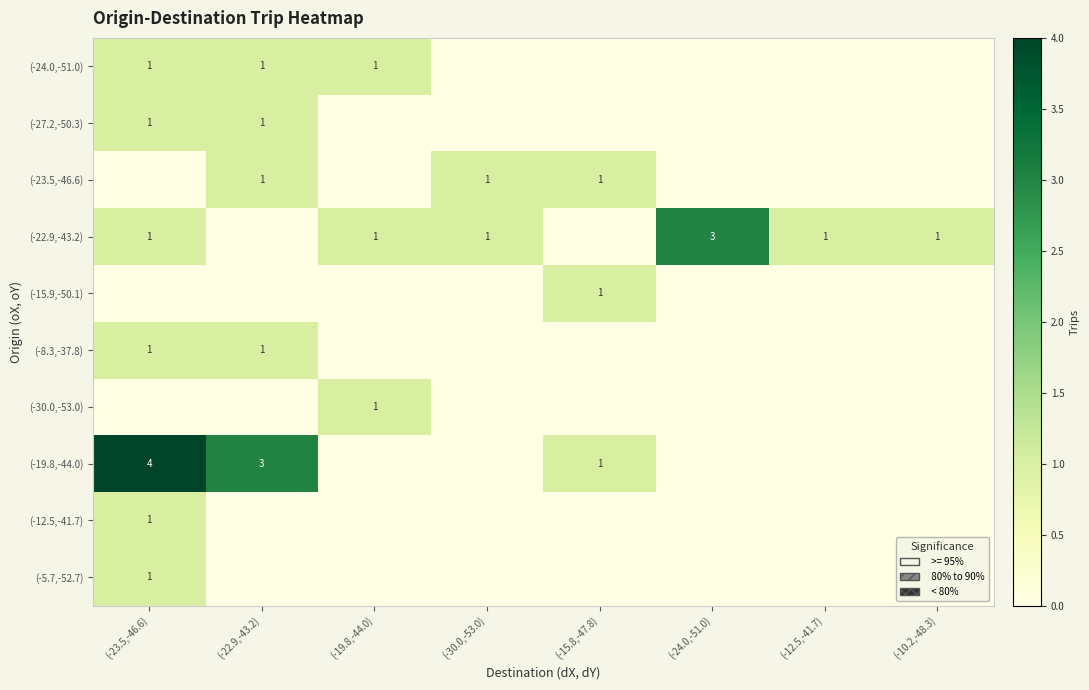

Is it true that (-8.3,-37.8) equals 1 at (-22.9,-43.2)?

True